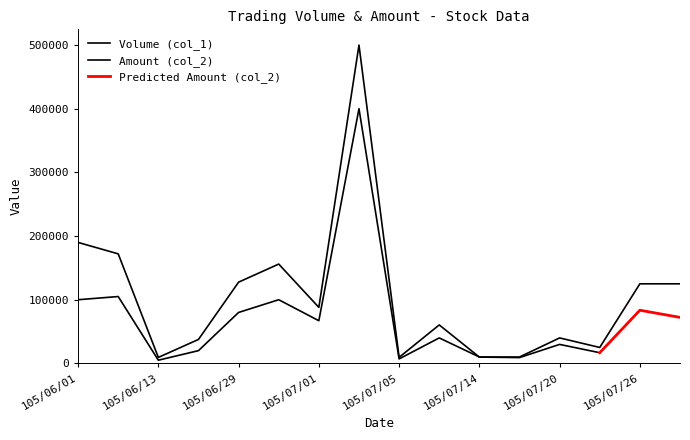

Reading left to right, list all the values displayed in this chart.

105/06/01=100000	105/06/08=105000	105/06/13=5000	105/06/27=20000	105/06/29=80000	105/06/30=100000	105/07/01=67000	105/07/04=400000	105/07/05=7000	105/07/06=40000	105/07/14=10000	105/07/15=10000	105/07/20=40000	105/07/25=25000	105/07/26=125000	105/07/27=125000